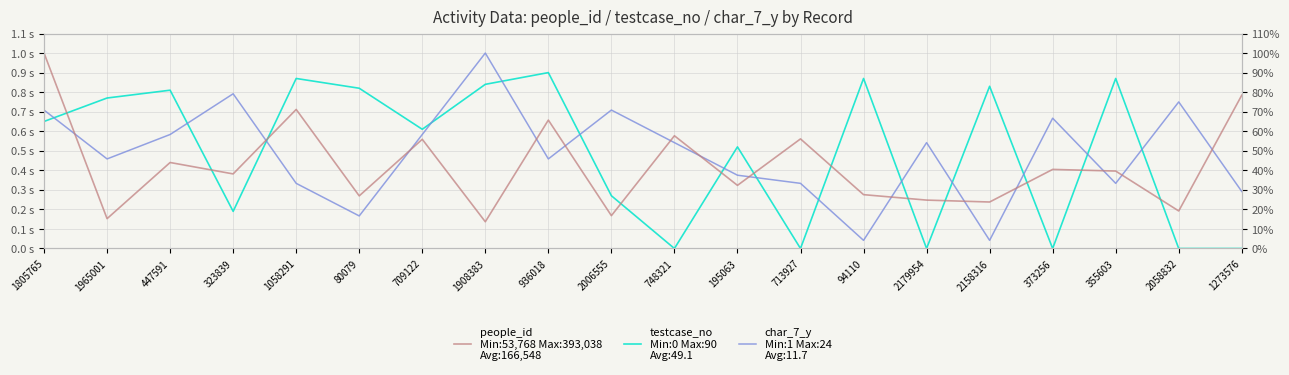

Which series has the largest total across all categories?

testcase_no